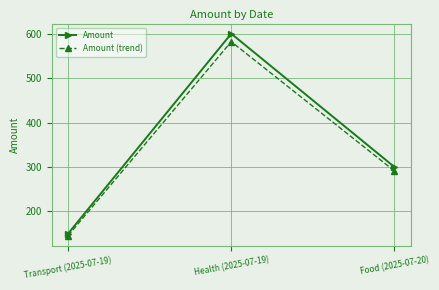

How many distinct data groups are displayed?

2